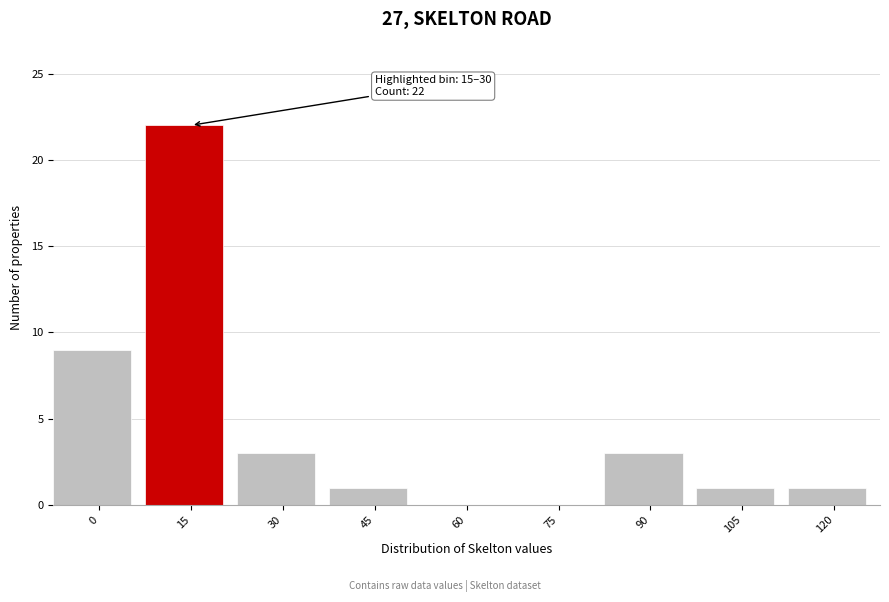

Reading left to right, what are all the values shown in this chart?

0=9	15=22	30=3	45=1	60=0	75=0	90=3	105=1	120=1